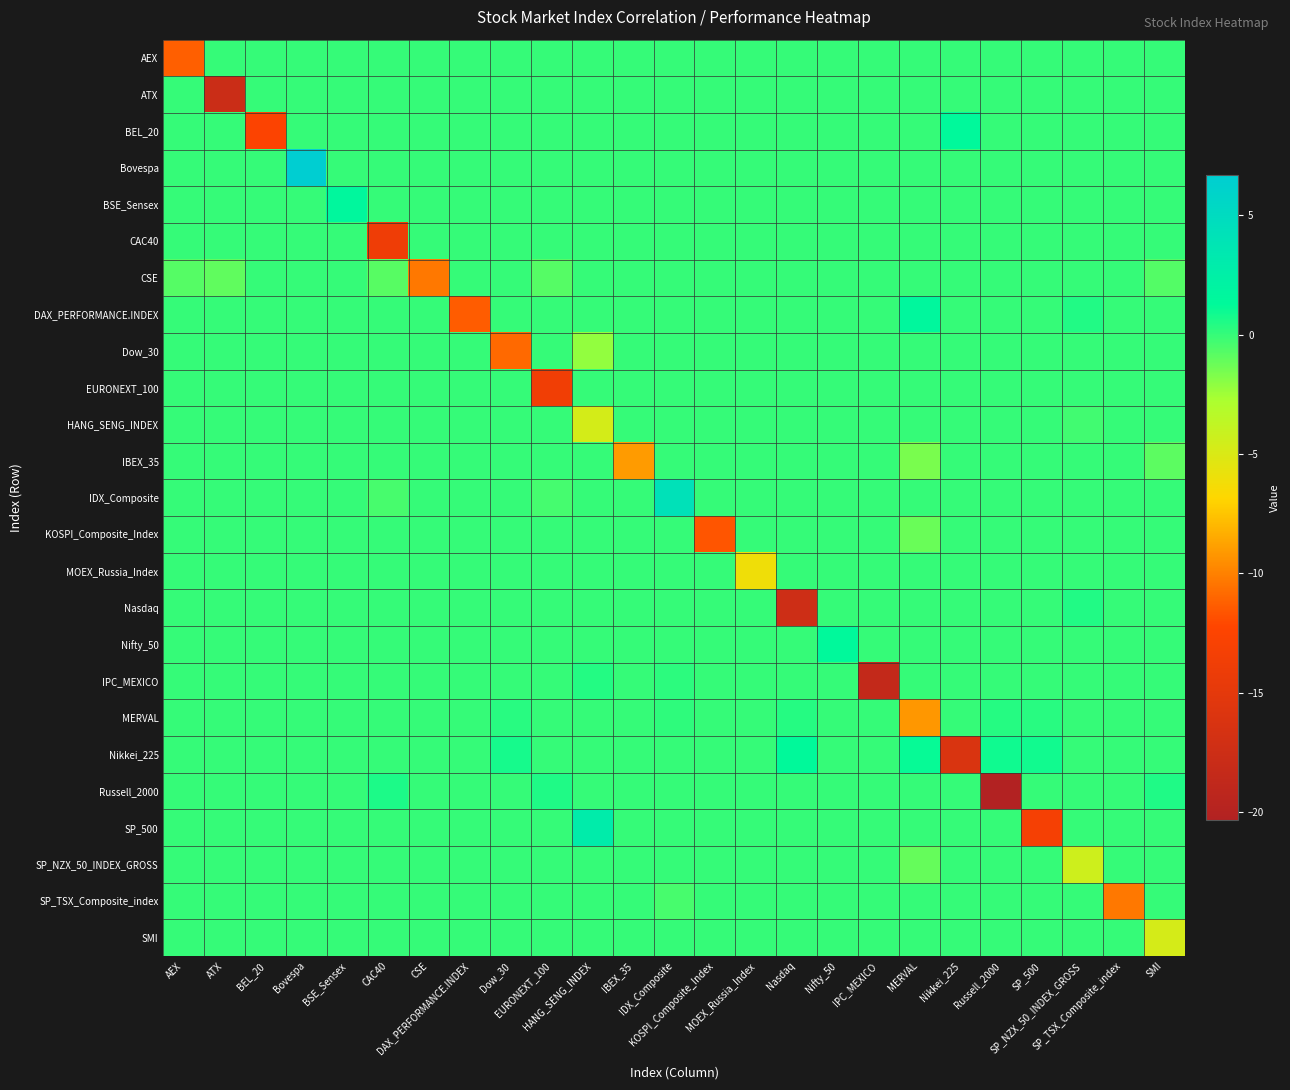

What is the spread (max minus min) of values at DAX_PERFORMANCE.INDEX?

11.4